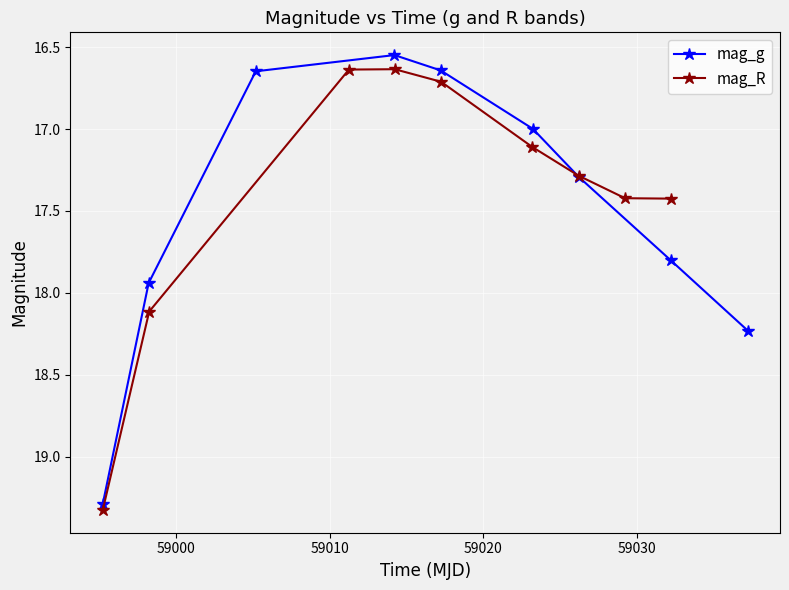

True or false: mag_R has more than 2 interior local peaks.

False